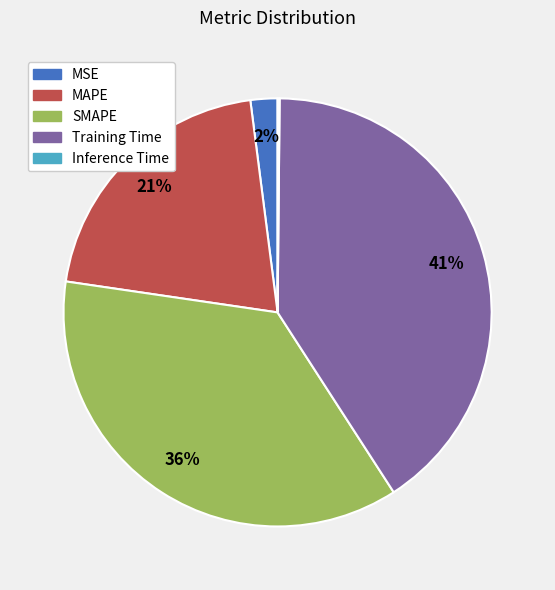

To the nearest percent, what is the combined percentage of MSE and MAPE?

23%